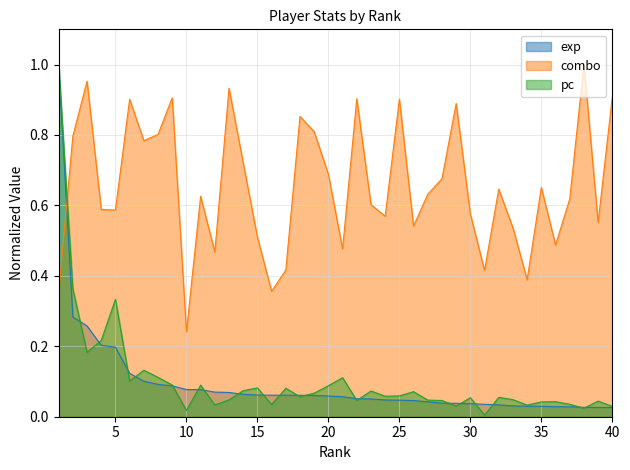

Which series ends up on top after the final intersection of combo and pc?

combo